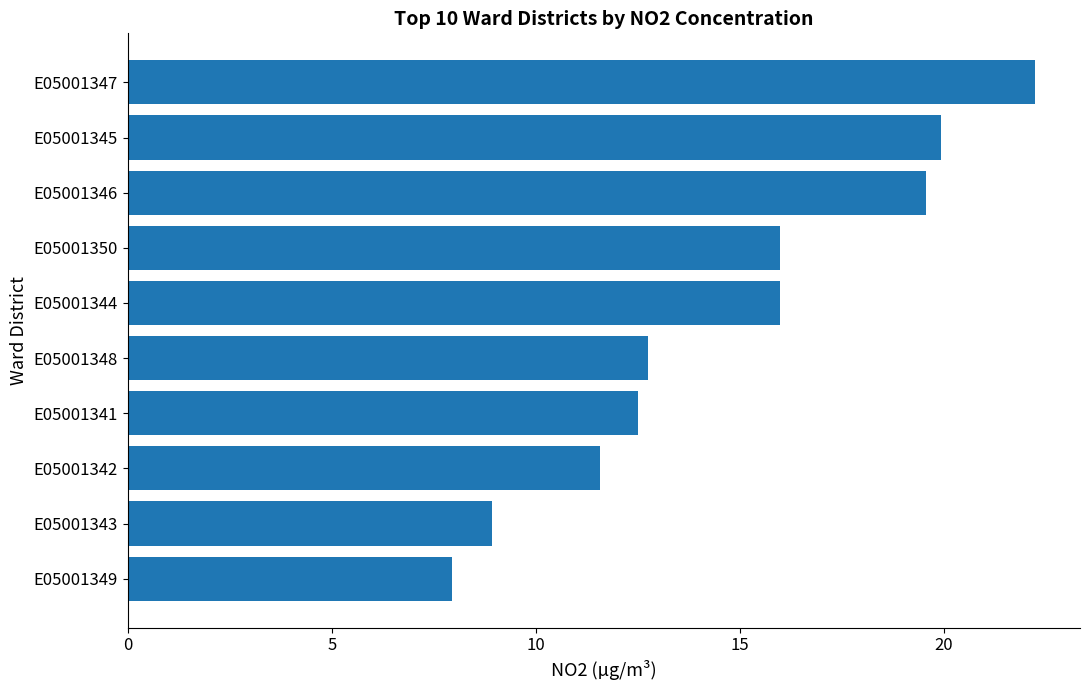

Approximately how many times larger is the value at E05001348 compared to E05001345?

0.6